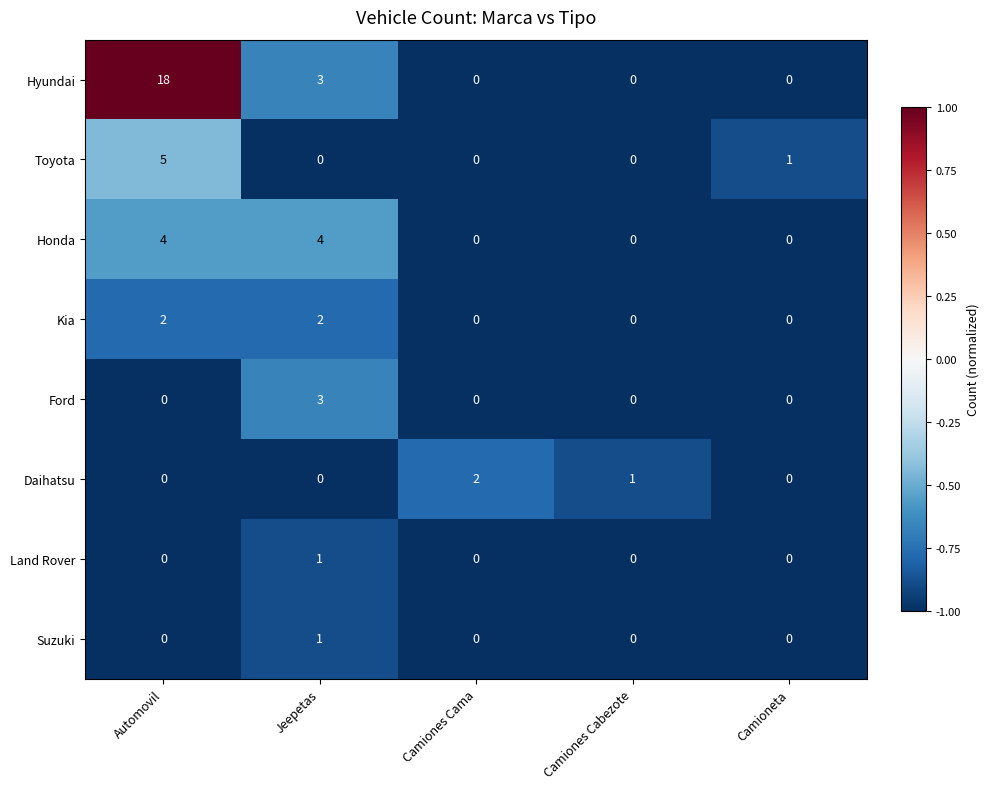

Where is Daihatsu nearest to the value 1?

Camiones Cabezote